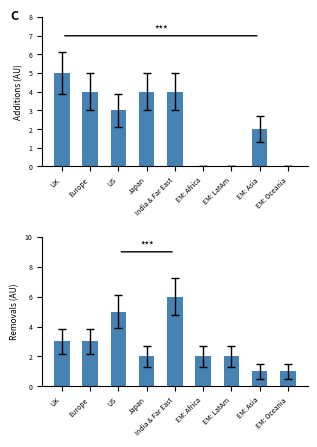

Rank the categories by Additions value from highest to lowest.

UK, Europe, Japan, India & Far East, US, EM: Asia, EM: Africa, EM: LatAm, EM: Oceania